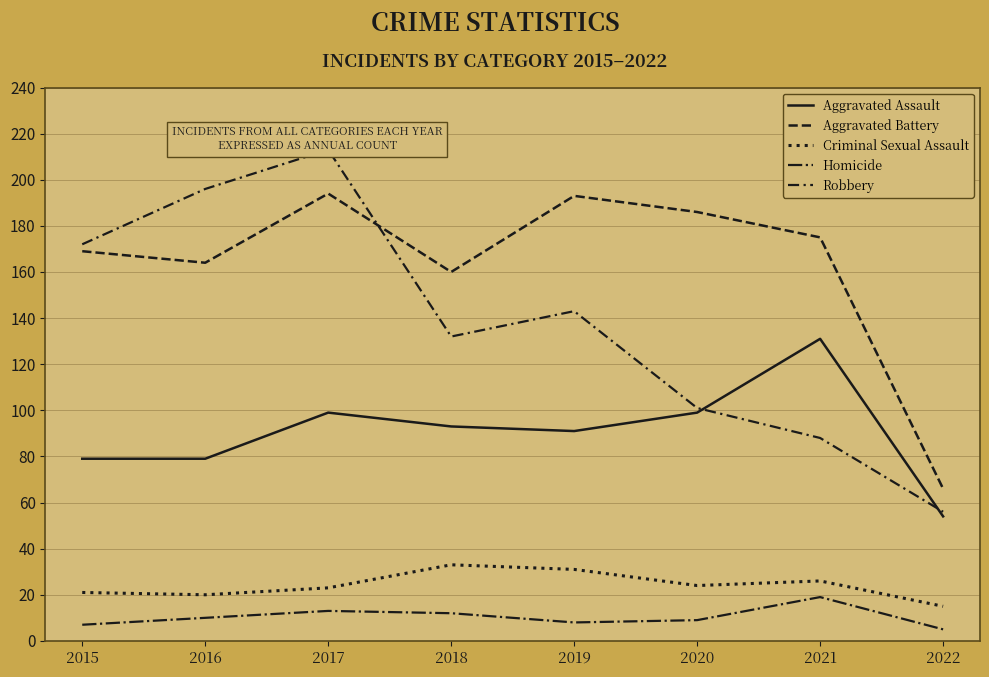

True or false: Aggravated Battery and Criminal Sexual Assault intersect in this chart.

False